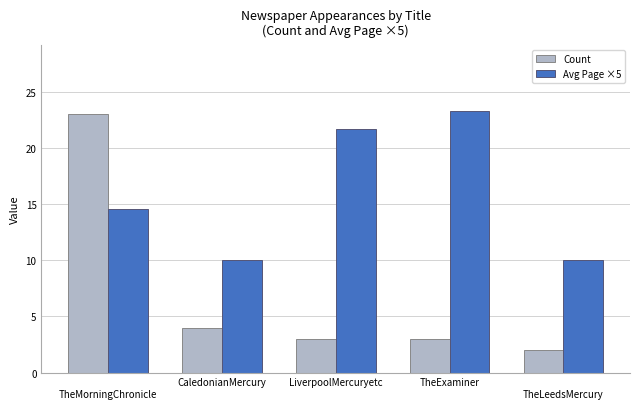

Reading left to right, what are all the values shown in this chart?

Count: 23.0	4.0	3.0	3.0	2.0
Avg Page ×5: 14.6	10.0	21.7	23.3	10.0